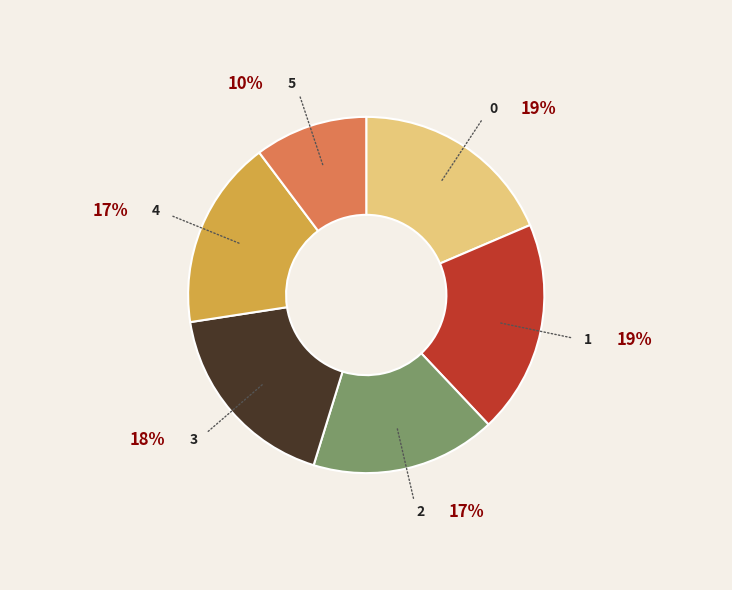

To the nearest percent, what is the combined percentage of 5 and 2?

27%